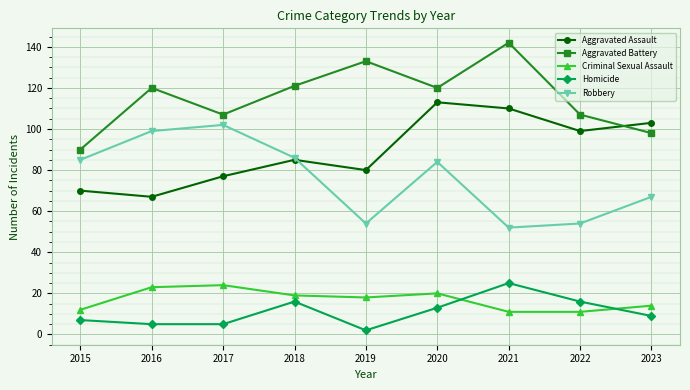

At 2021, list the series in order from largest to smallest.

Aggravated Battery, Aggravated Assault, Robbery, Homicide, Criminal Sexual Assault